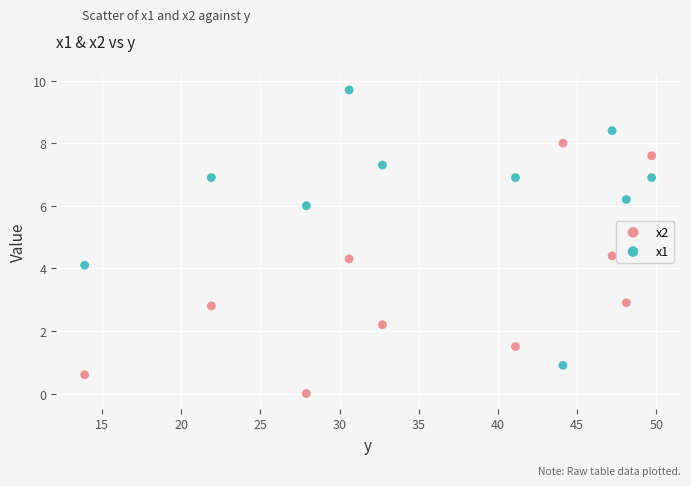

What are all the series names shown in the legend?

x2, x1